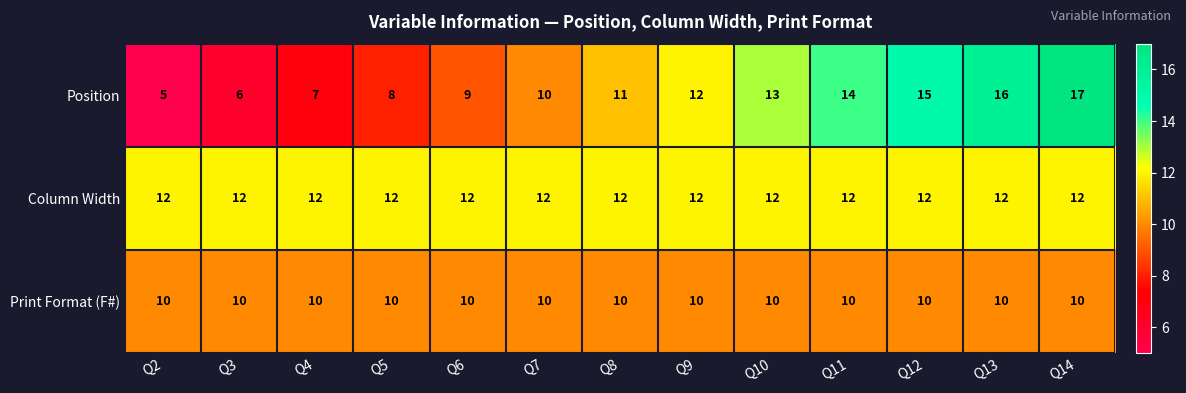

Rank the series at Q3 from lowest to highest value.

Position, Print Format (F#), Column Width